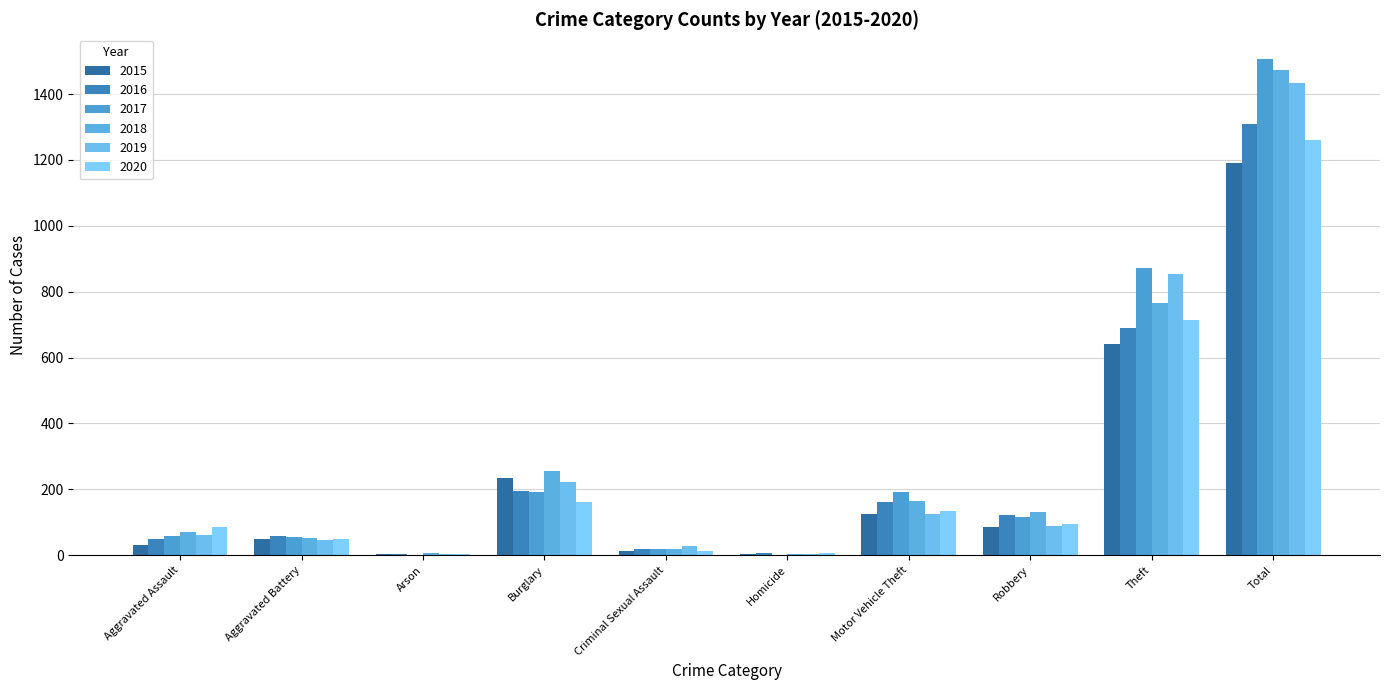

What position from the right is Aggravated Assault?

10